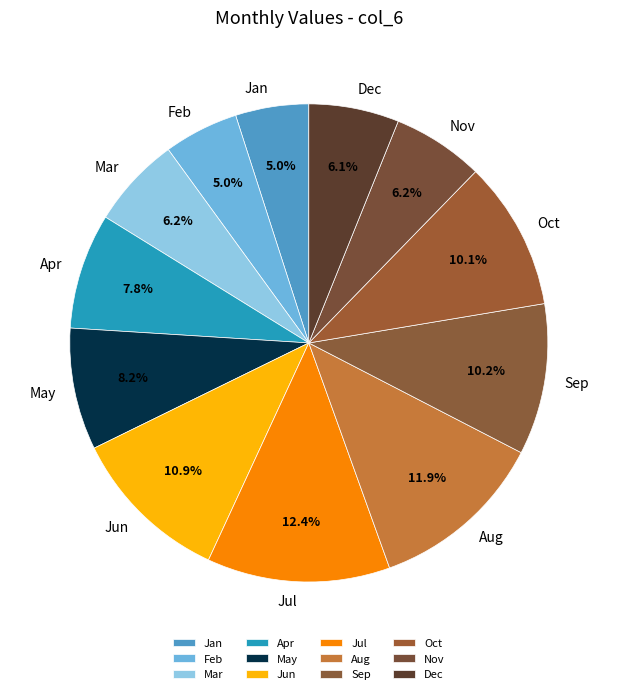

Approximately how many times larger is the value at Aug compared to Jun?

1.1